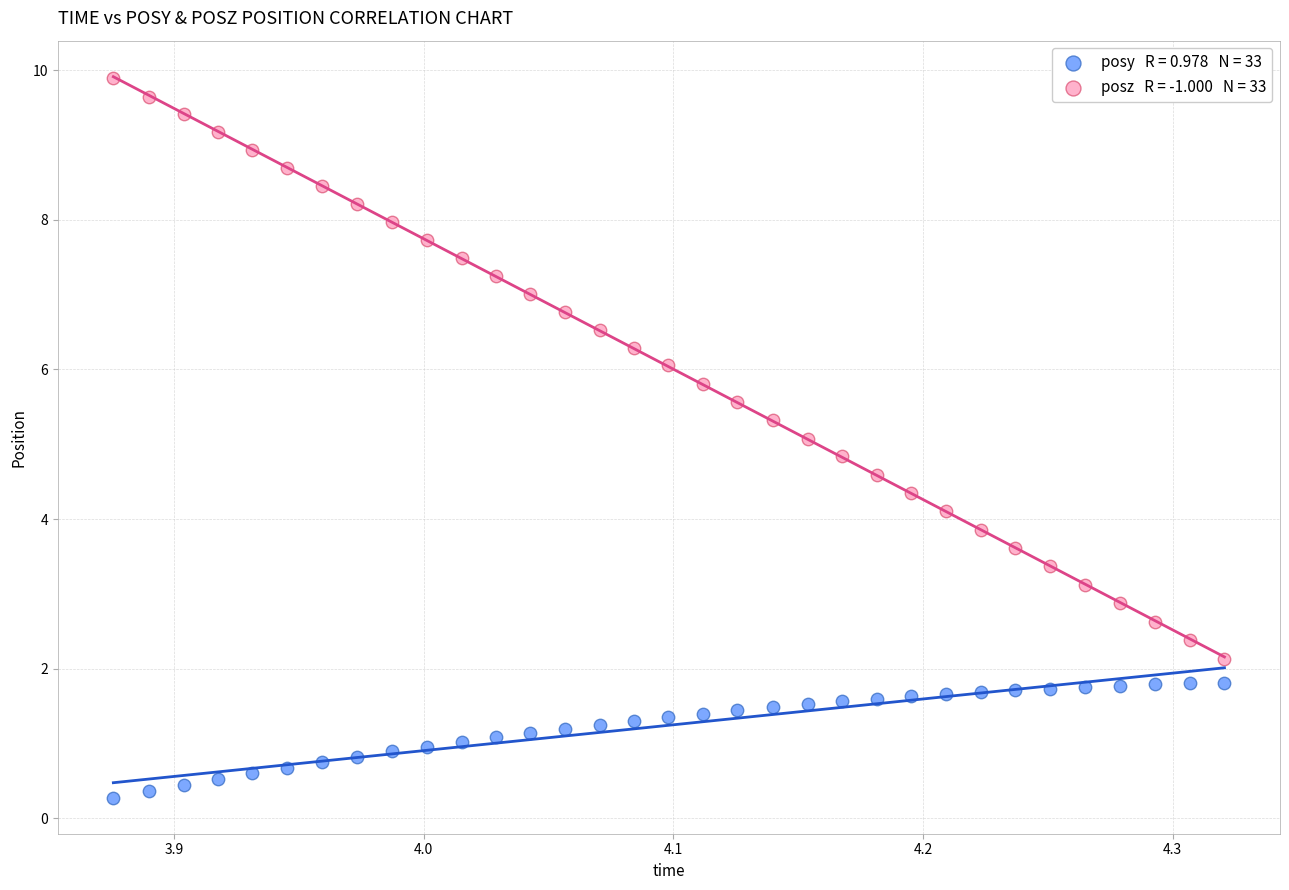

Across all data points, what is the range of X values (max minus min)?

0.4